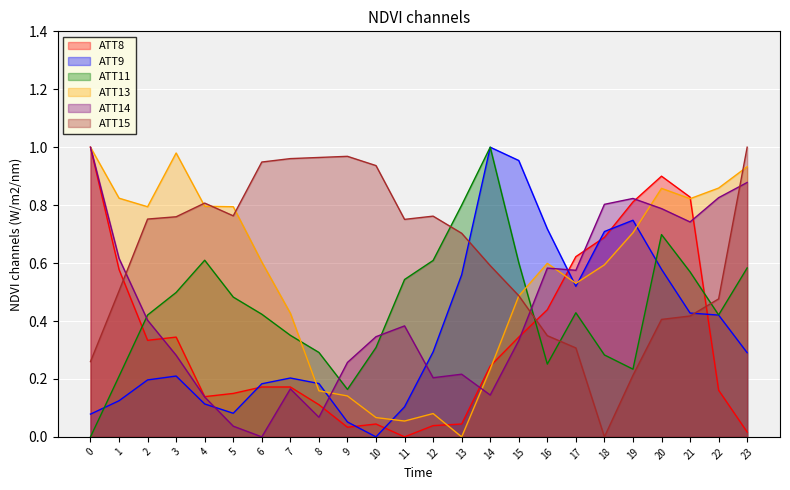

How many values in the ATT8 series exceed 0?

23